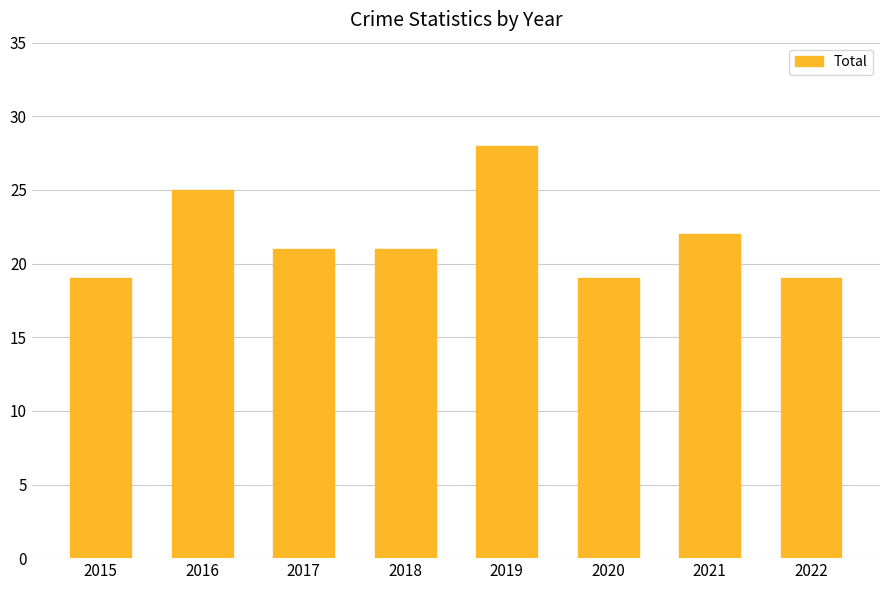

What is the value of the 3rd bar from the left?

21